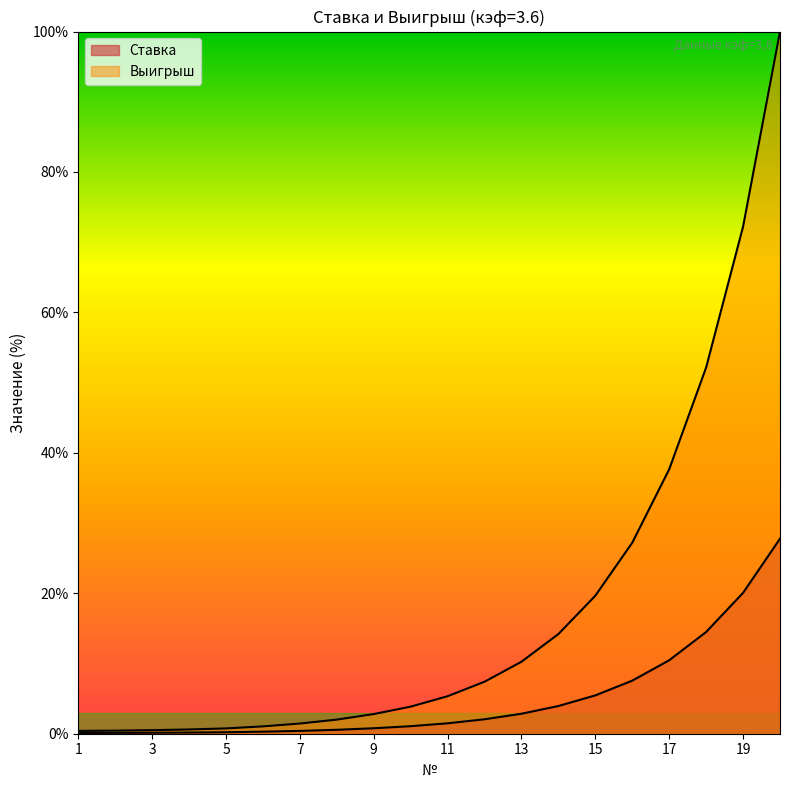

Rank the categories by Выигрыш value from lowest to highest.

1, 2, 3, 4, 5, 6, 7, 8, 9, 10, 11, 12, 13, 14, 15, 16, 17, 18, 19, 20